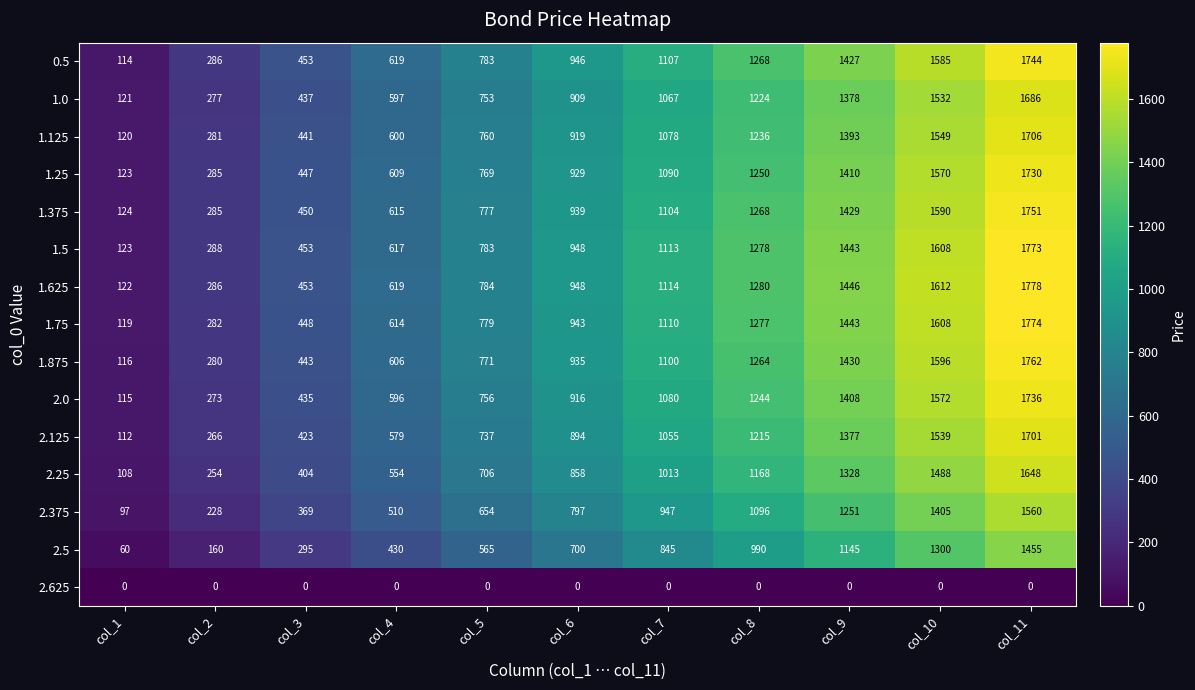

Is it true that 1.125 equals 441 at col_3?

True